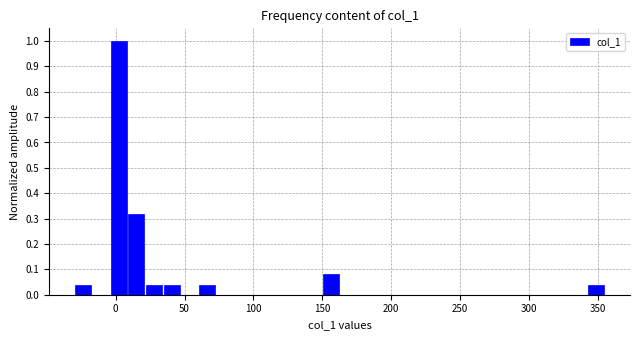

Read against the x-axis, roughly where is the centre of the tallest bar?

0